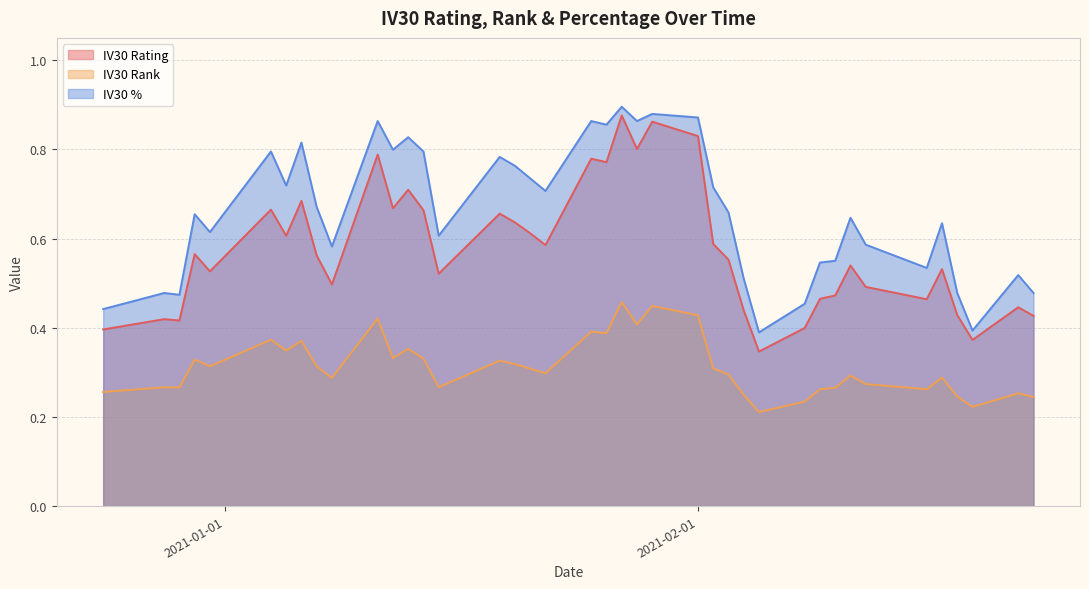

The IV30 % series shows 0.5 at 2021-02-23. True or false?

True